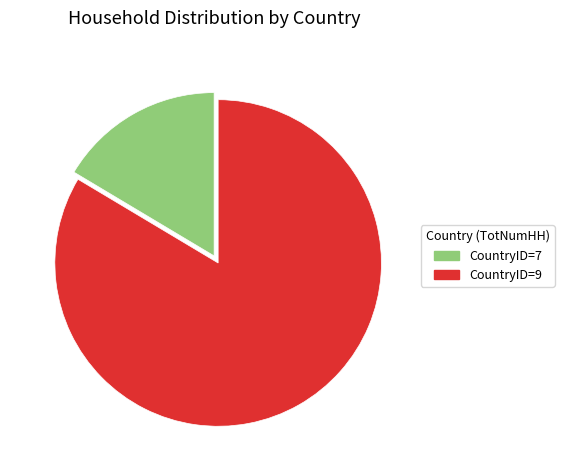

How many slices are in this pie chart?

2